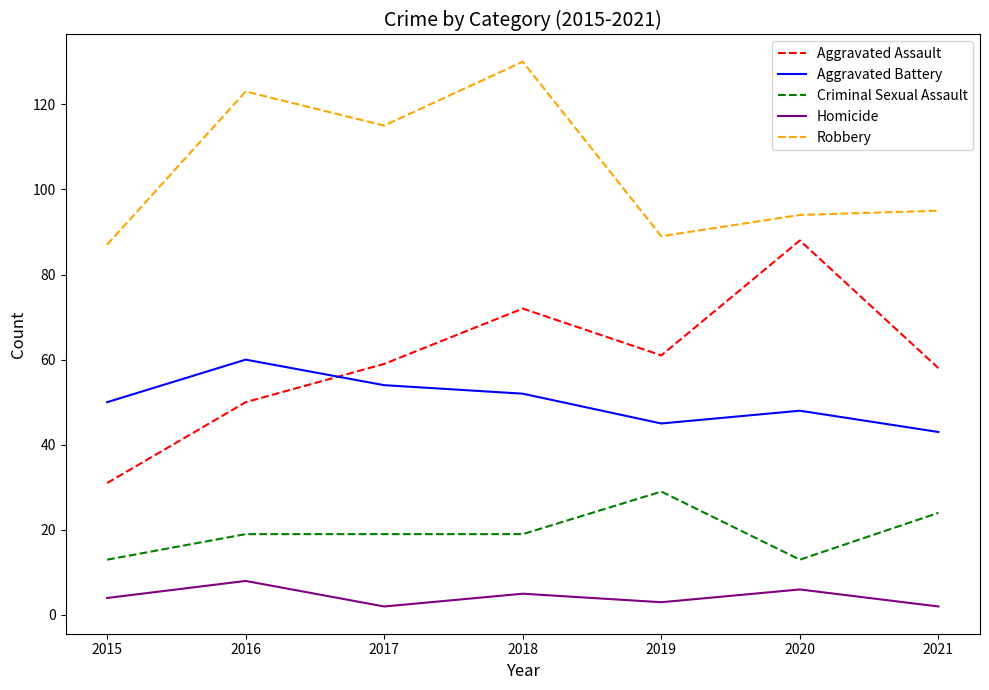

Which series has the largest range (max minus min)?

Aggravated Assault